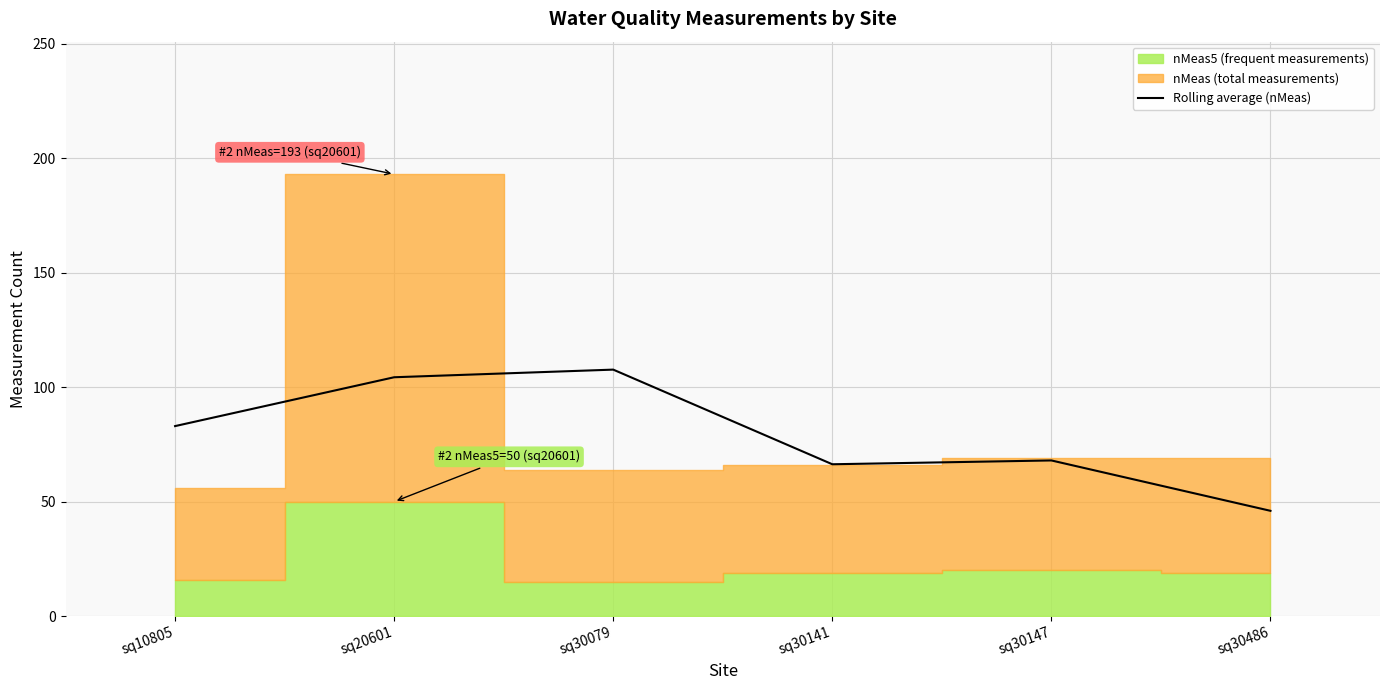

True or false: Rolling average (nMeas) has a value of 107.7 at sq30079.

True